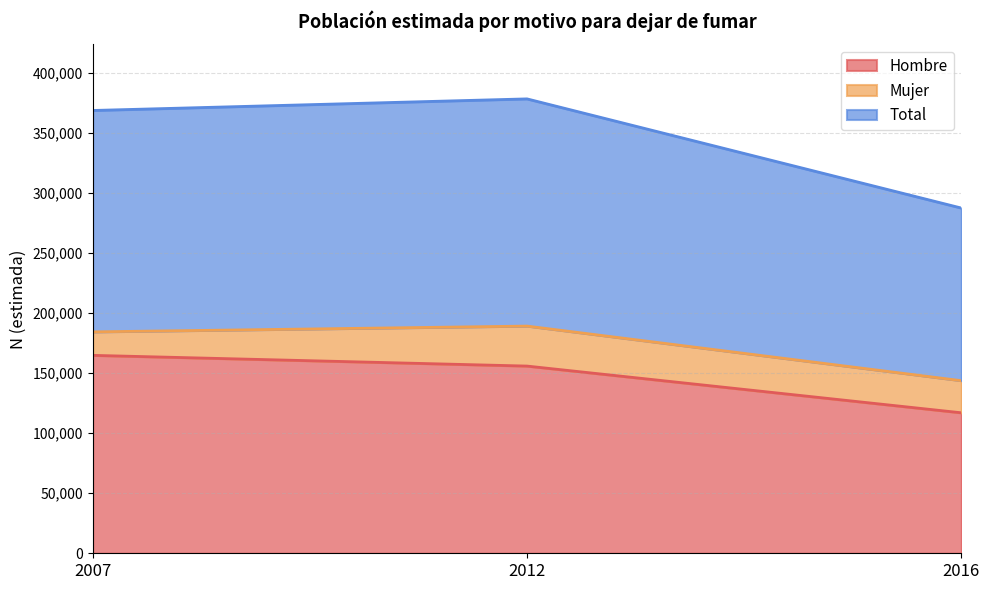

What is the difference between the maximum and minimum values in the Hombre series?

47799